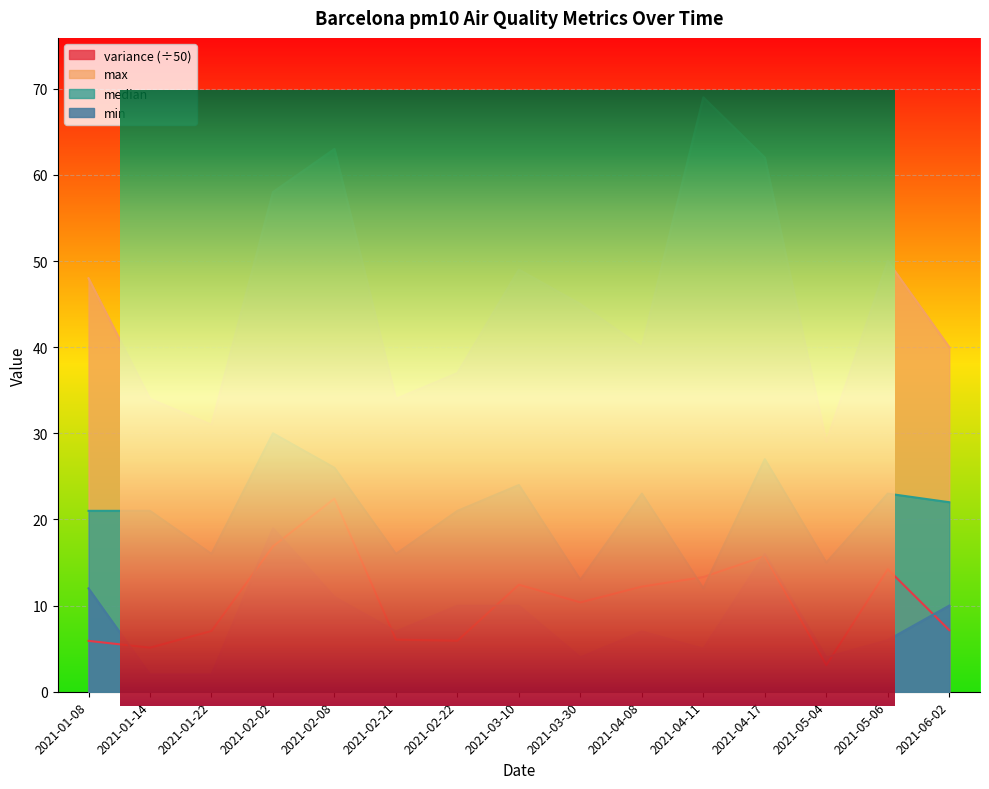

Reading right to left, what are all the values shown in this chart?

variance: 2021-06-02=7.2	2021-05-06=14.2	2021-05-04=3.1	2021-04-17=15.7	2021-04-11=13.3	2021-04-08=12.2	2021-03-30=10.4	2021-03-10=12.4	2021-02-22=5.9	2021-02-21=6.0	2021-02-08=22.4	2021-02-02=16.9	2021-01-22=7.1	2021-01-14=5.1	2021-01-08=5.9
max: 2021-06-02=40.0	2021-05-06=50.0	2021-05-04=29.0	2021-04-17=62.0	2021-04-11=69.0	2021-04-08=40.0	2021-03-30=45.0	2021-03-10=49.0	2021-02-22=37.0	2021-02-21=34.0	2021-02-08=63.0	2021-02-02=58.0	2021-01-22=31.0	2021-01-14=34.0	2021-01-08=48.0
median: 2021-06-02=22.0	2021-05-06=23.0	2021-05-04=15.0	2021-04-17=27.0	2021-04-11=12.0	2021-04-08=23.0	2021-03-30=13.0	2021-03-10=24.0	2021-02-22=21.0	2021-02-21=16.0	2021-02-08=26.0	2021-02-02=30.0	2021-01-22=16.0	2021-01-14=21.0	2021-01-08=21.0
min: 2021-06-02=10.0	2021-05-06=6.0	2021-05-04=4.0	2021-04-17=16.0	2021-04-11=5.0	2021-04-08=7.0	2021-03-30=4.0	2021-03-10=10.0	2021-02-22=10.0	2021-02-21=7.0	2021-02-08=11.0	2021-02-02=19.0	2021-01-22=2.0	2021-01-14=2.0	2021-01-08=12.0